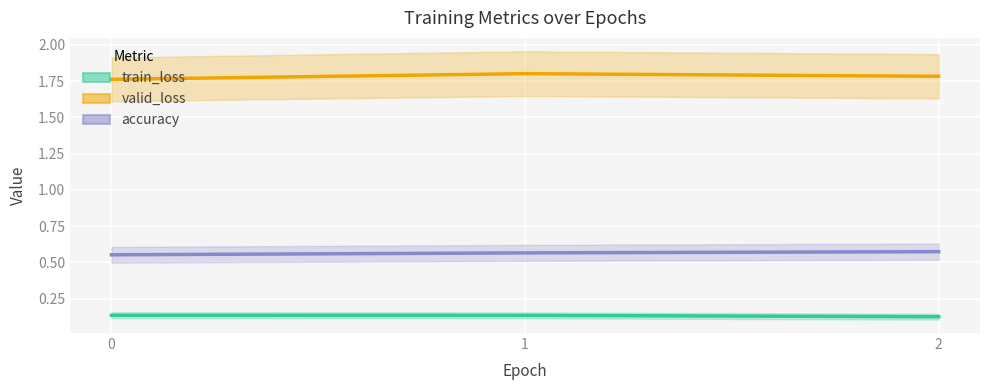

Is it true that train_loss equals 0.2 at 0?

False